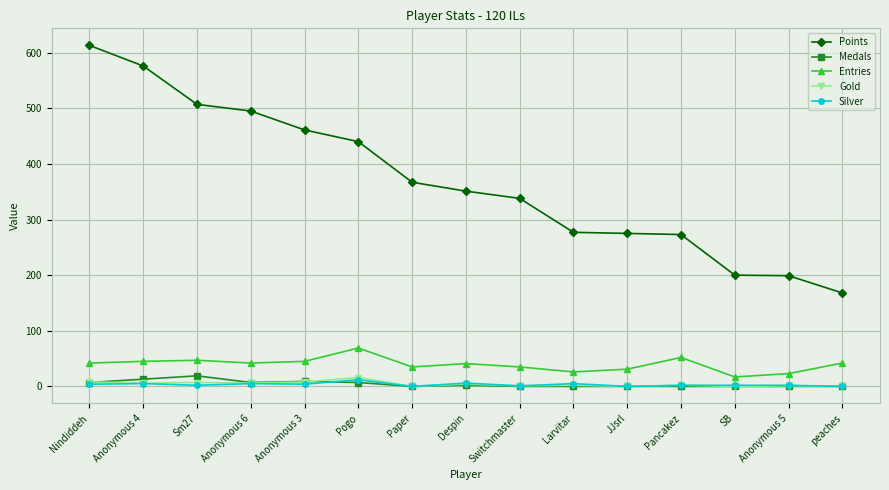

True or false: Entries and Points cross at least once.

False